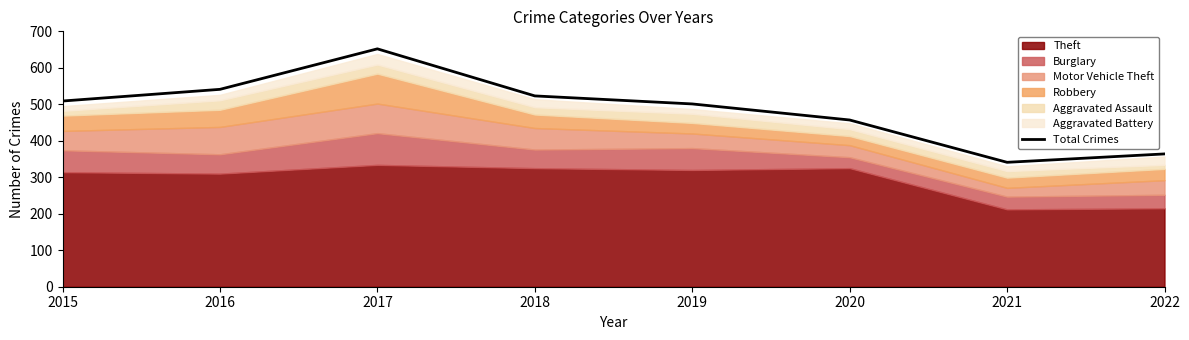

What is the minimum value shown in the chart?

341